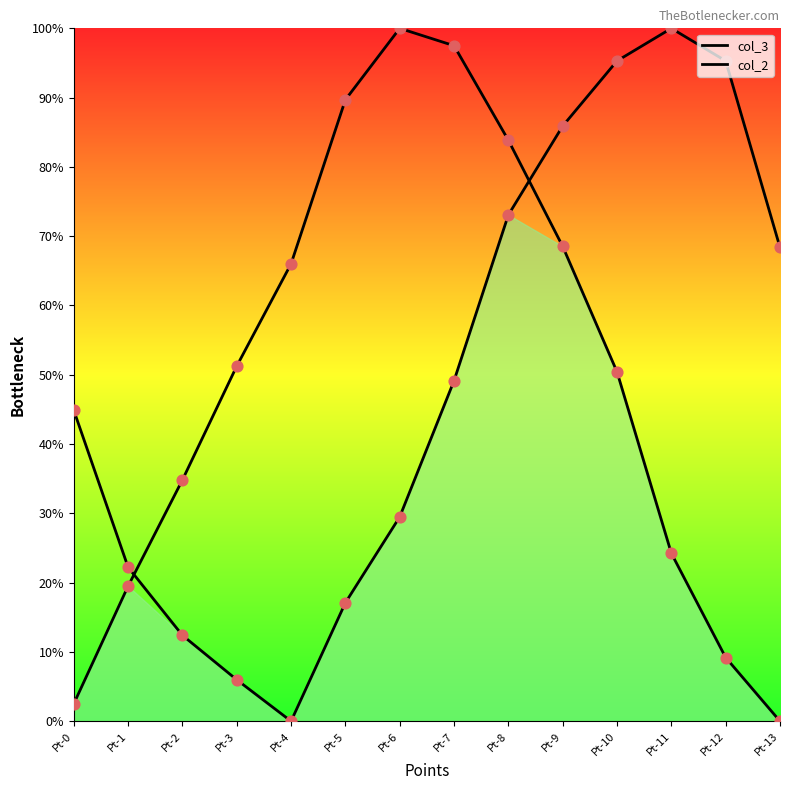

At how many categories does at least one series exceed 80?

8